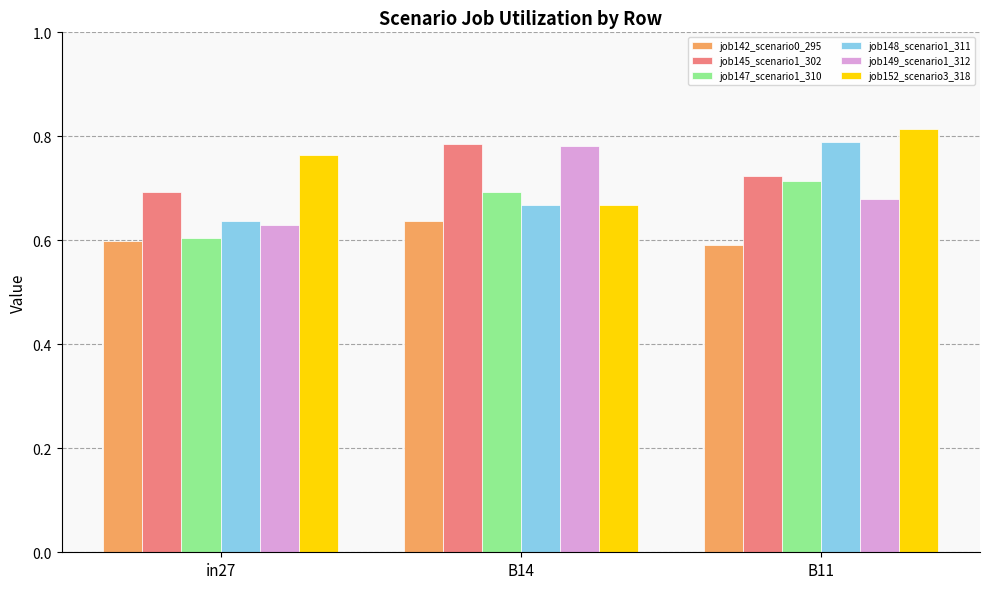

Which series has the largest total across all categories?

job152_scenario3_318